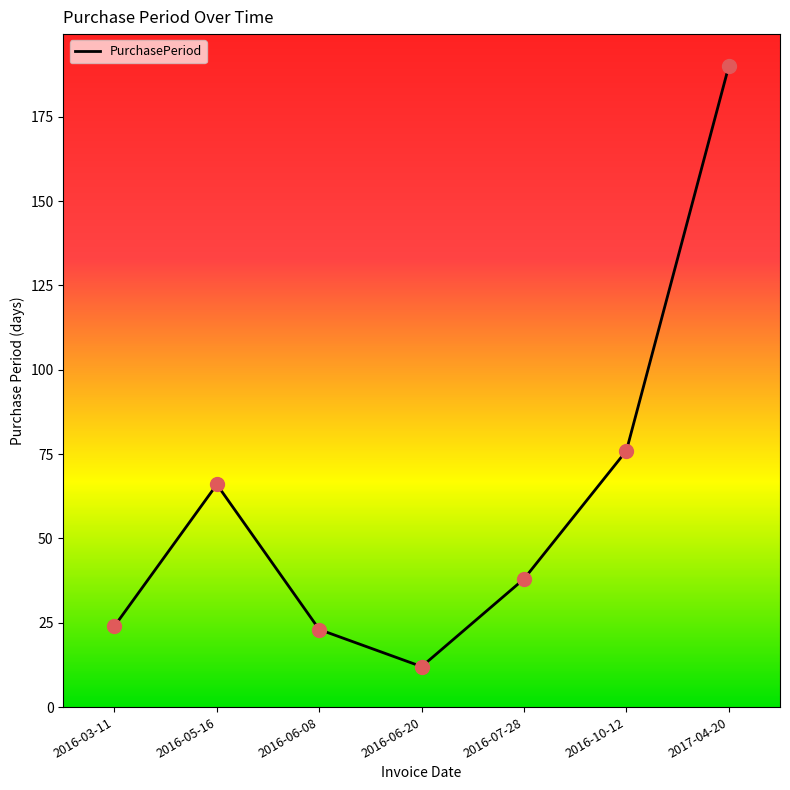

Approximately how many times larger is the value at 2016-10-12 compared to 2016-06-20?

6.3